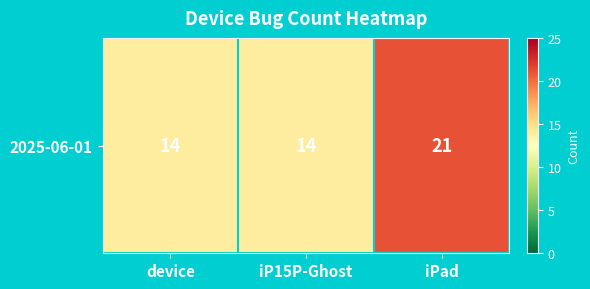

Between iP15P-Ghost and iPad, which is larger?

iPad